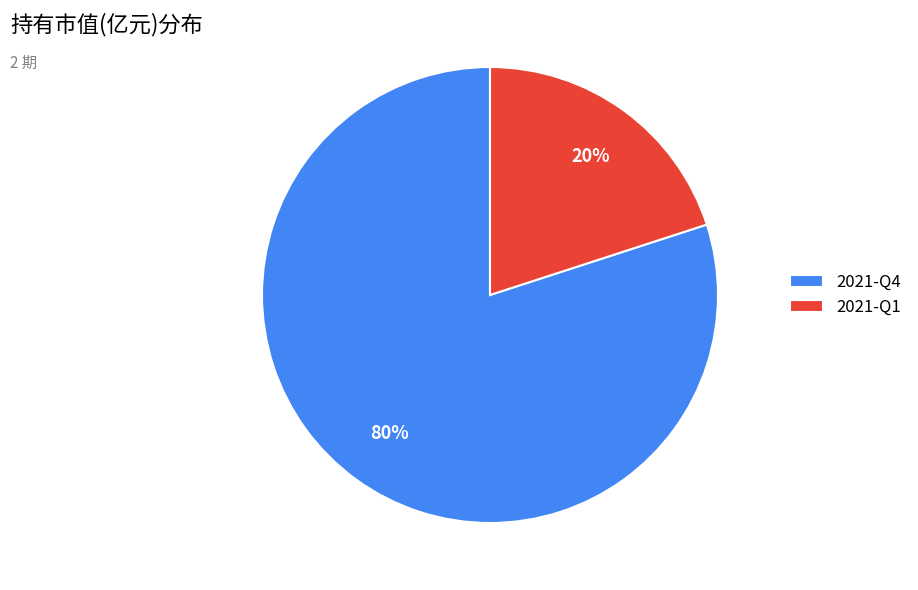

Between 2021-Q4 and 2021-Q1, which is larger?

2021-Q4